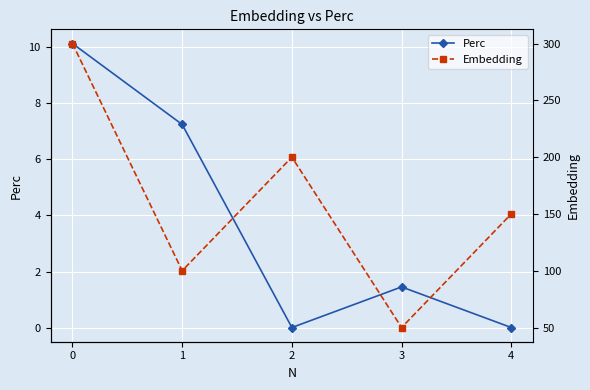

Is the value of Perc at 0 greater than the value of Embedding at 4?

No